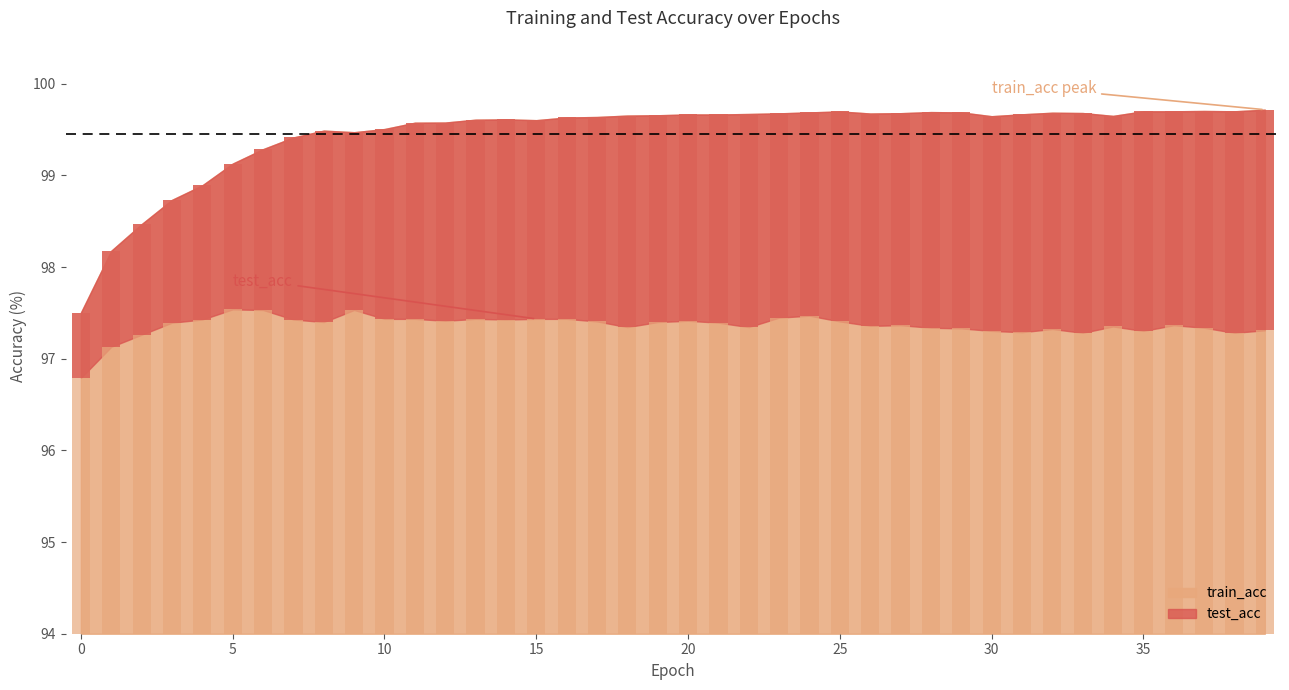

Approximately how many times larger is the value at 34 compared to 18?

1.0